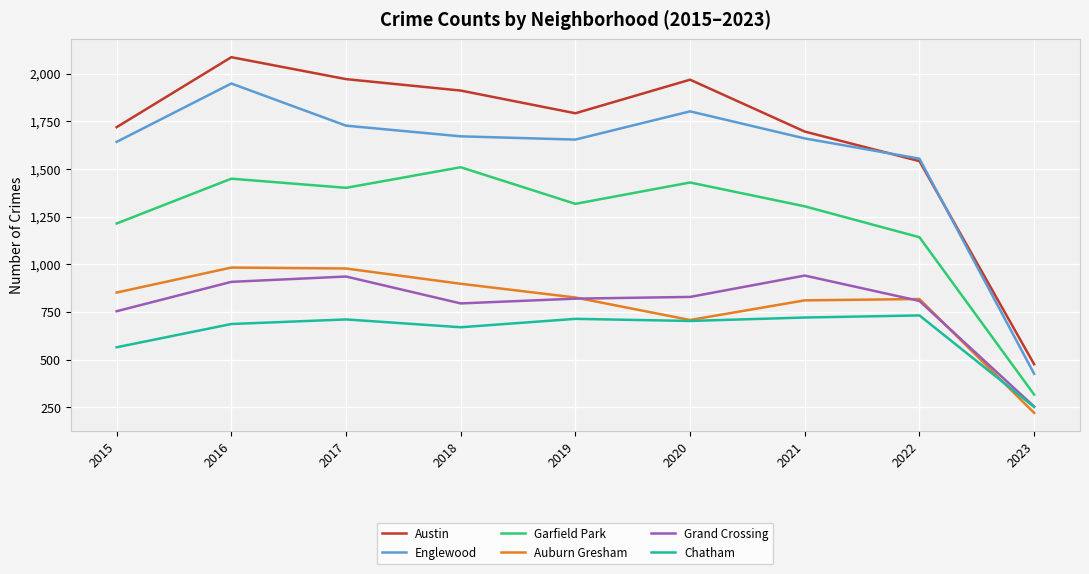

Which category has the lowest value across all series?

2023